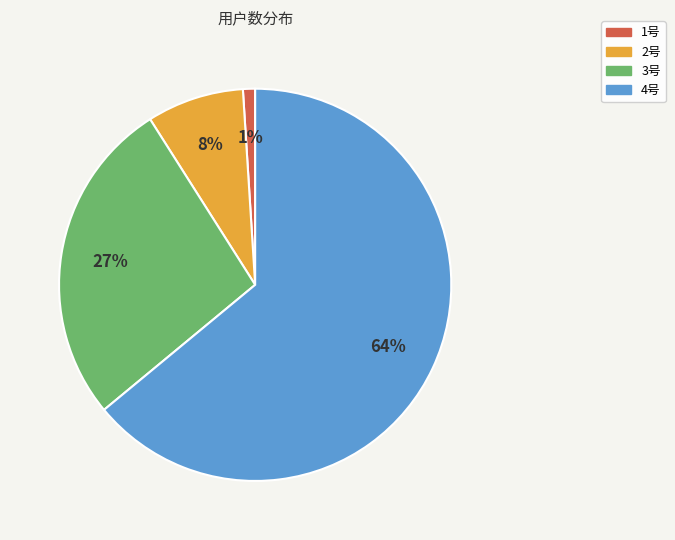

Count the number of slices in the pie.

4